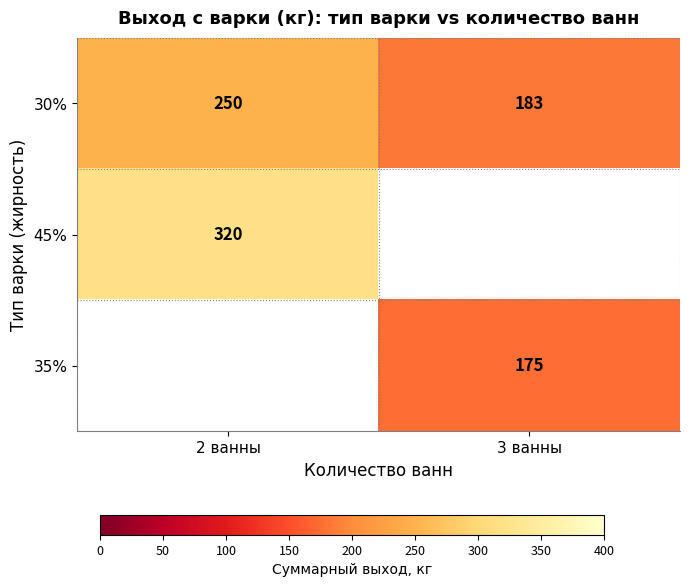

At how many categories does at least one series exceed 276?

1